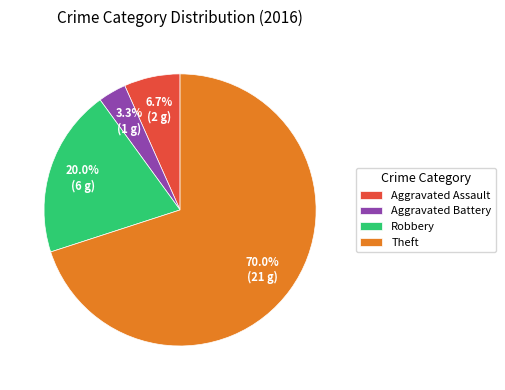

To the nearest percent, what portion does Theft represent?

70%